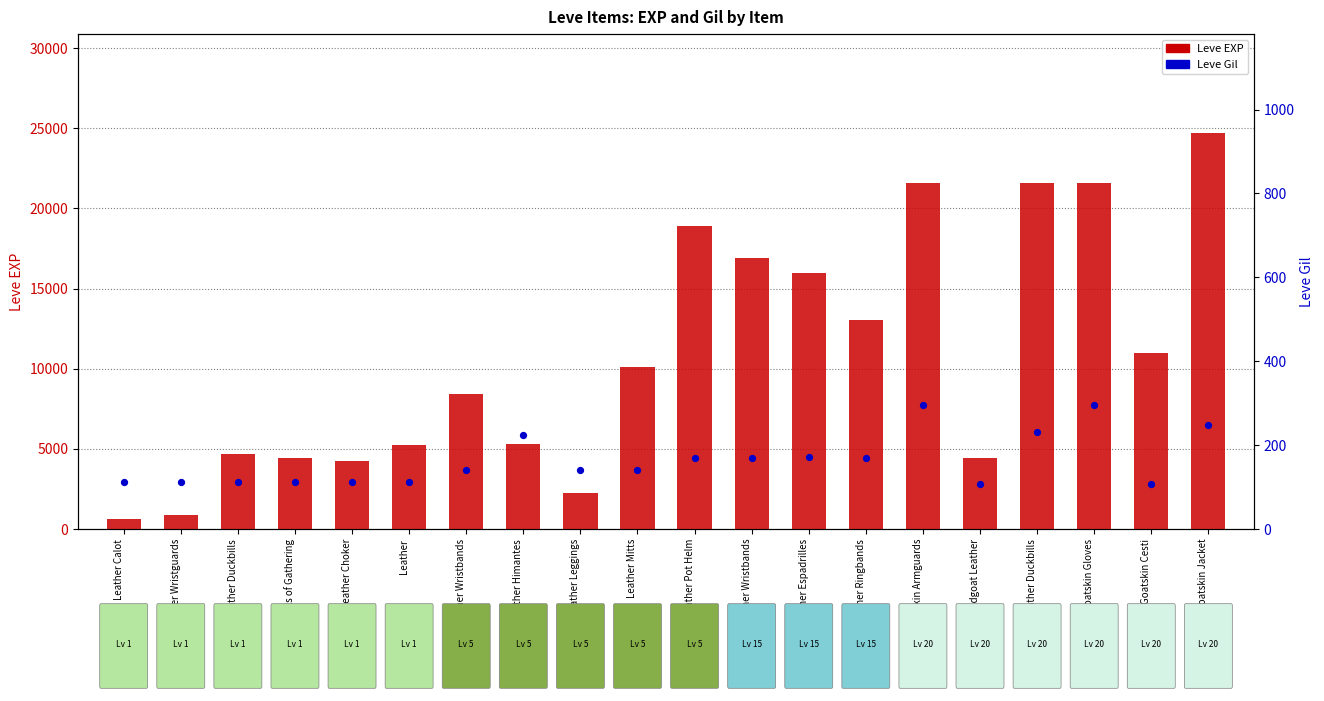

Which series contains the lowest Y value?

Leve Gil